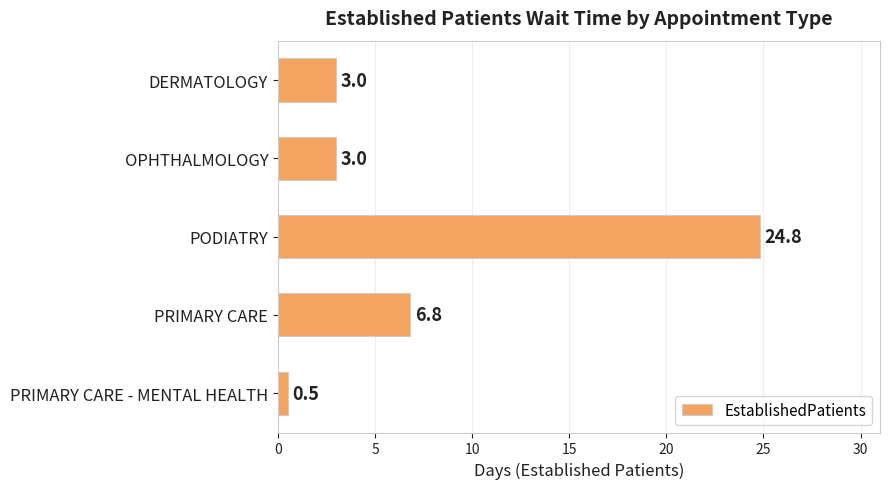

What is the label of the 5th bar from the top?

PRIMARY CARE - MENTAL HEALTH